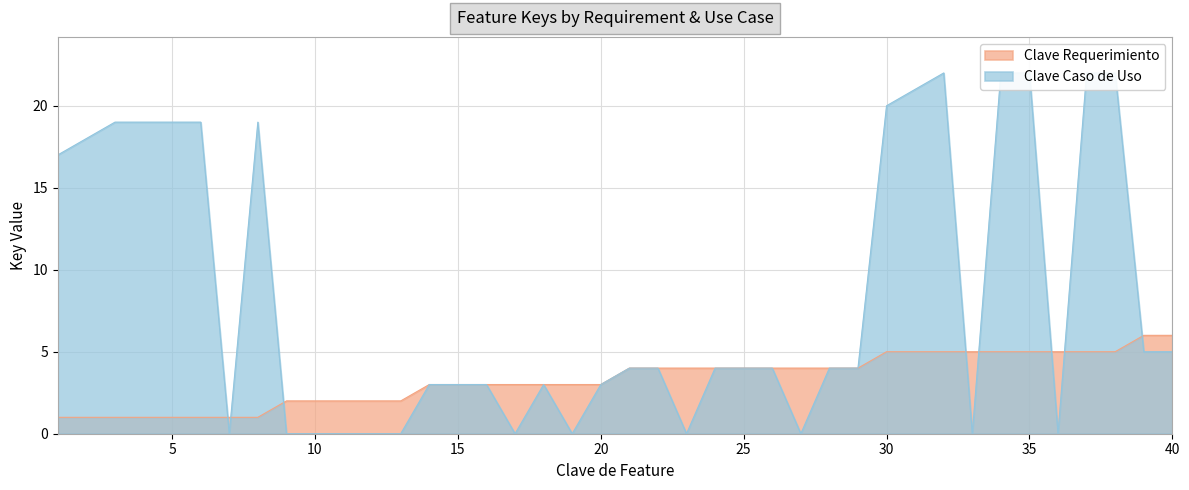

What is the spread (max minus min) of values at 36?

5